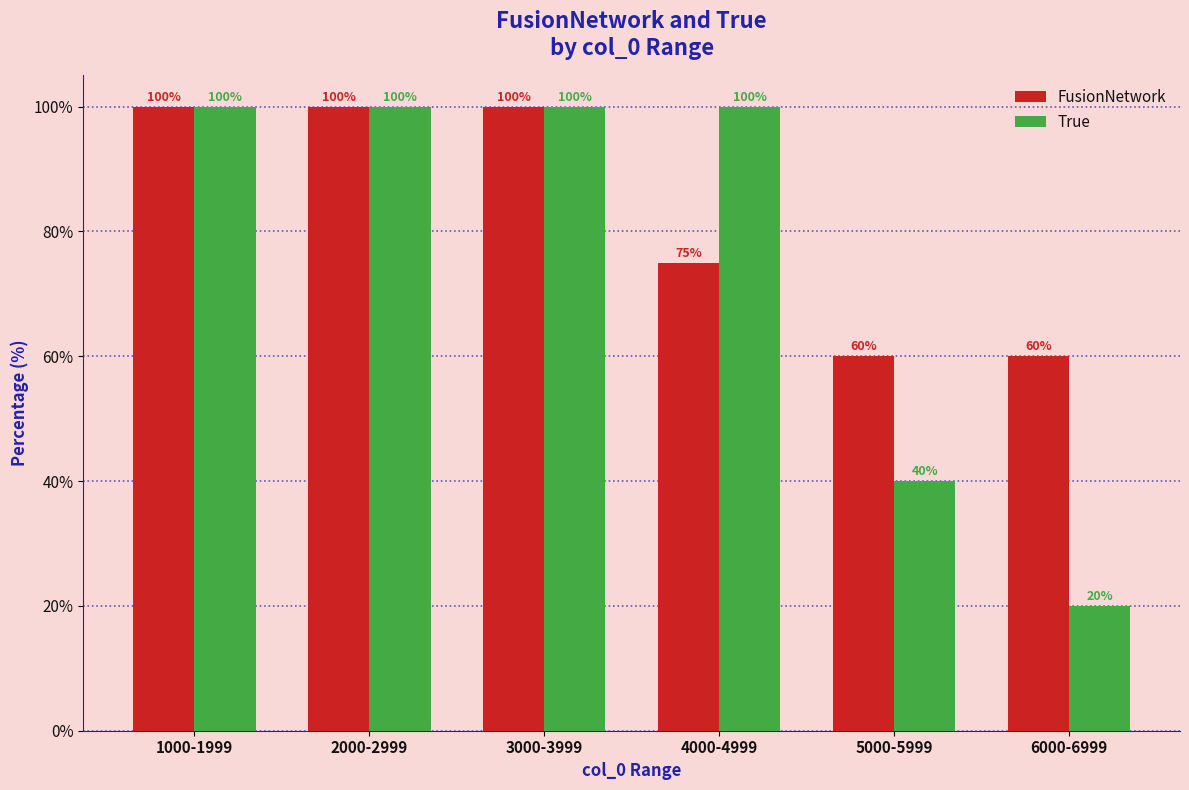

What are all the series names shown in the legend?

FusionNetwork, True